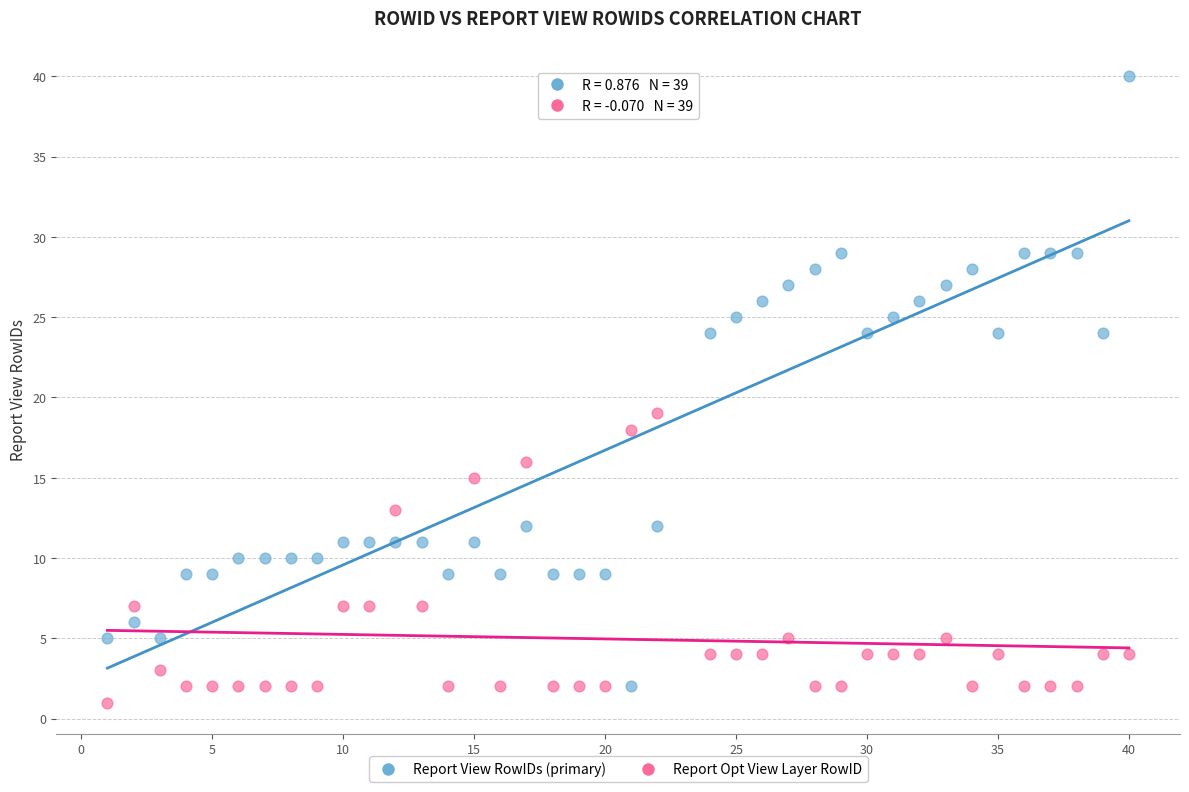

Which series reaches the minimum Y coordinate?

Report Opt View Layer RowID